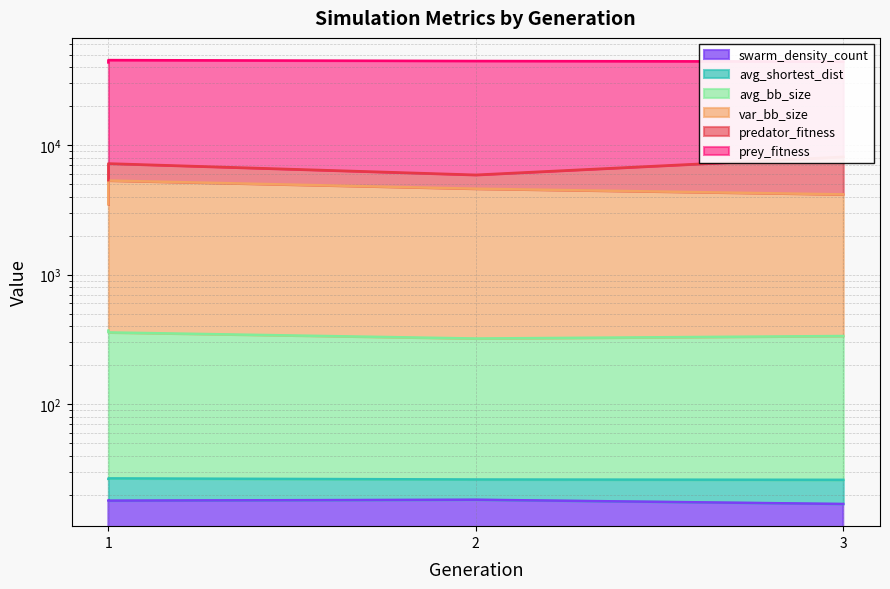

Which series has the widest spread of values?

var_bb_size